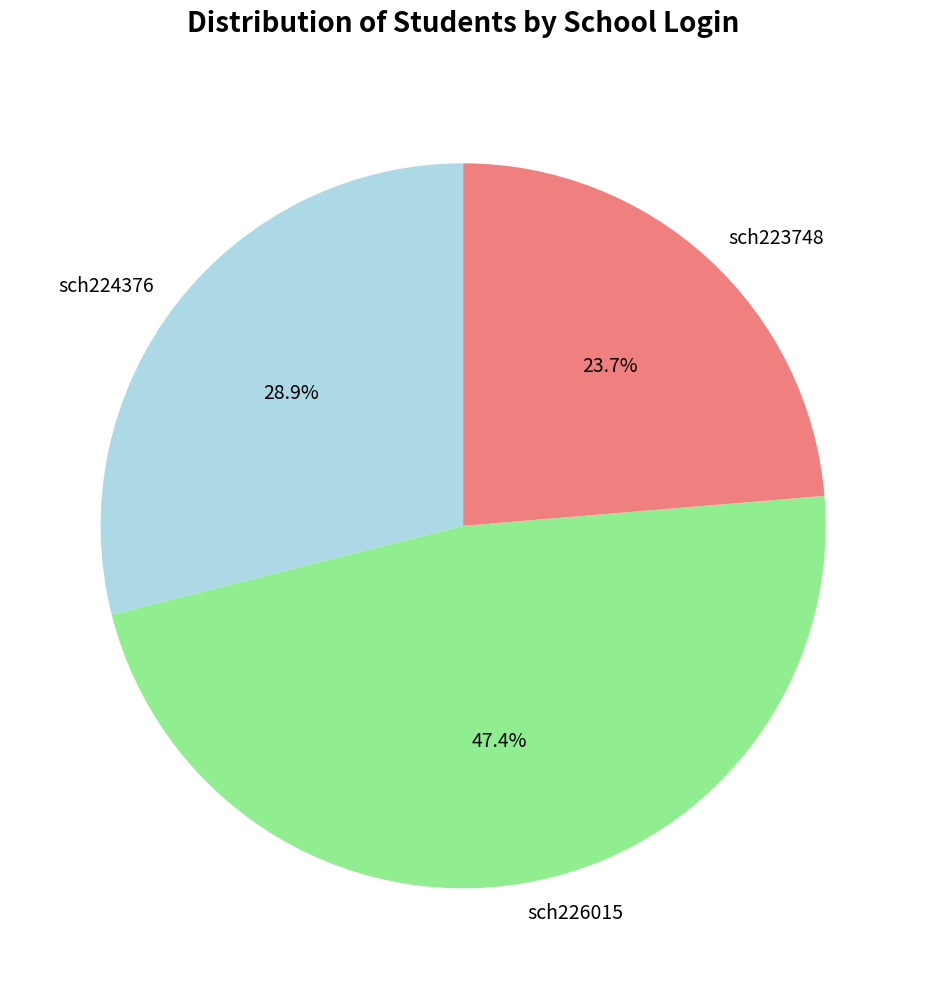

Which has a higher value, sch226015 or sch223748?

sch226015